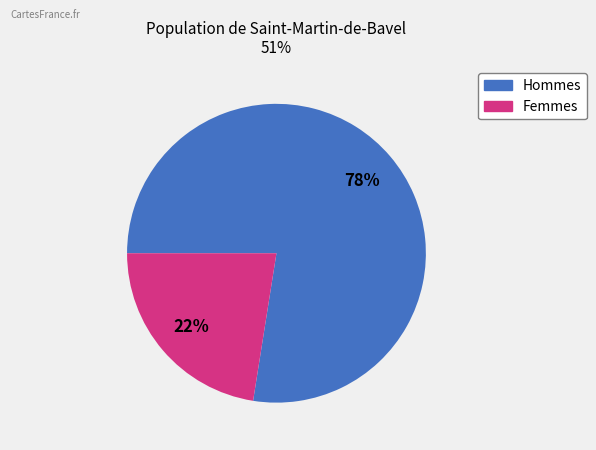

To the nearest percent, what is the average slice percentage?

50%